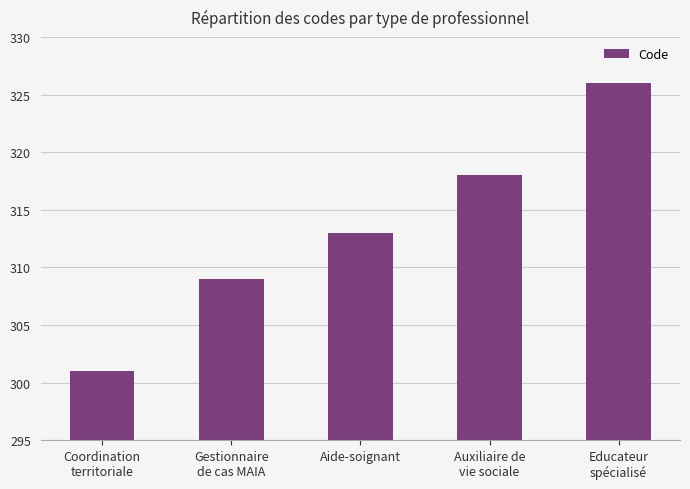

What is the change in value from Gestionnaire
de cas MAIA to Auxiliaire de
vie sociale?

+9